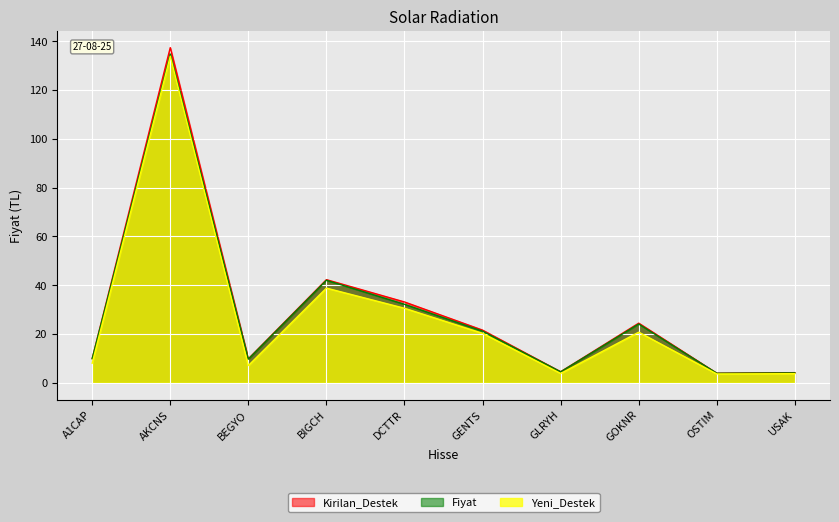

What is the difference between the highest and lowest values at GENTS?

1.3